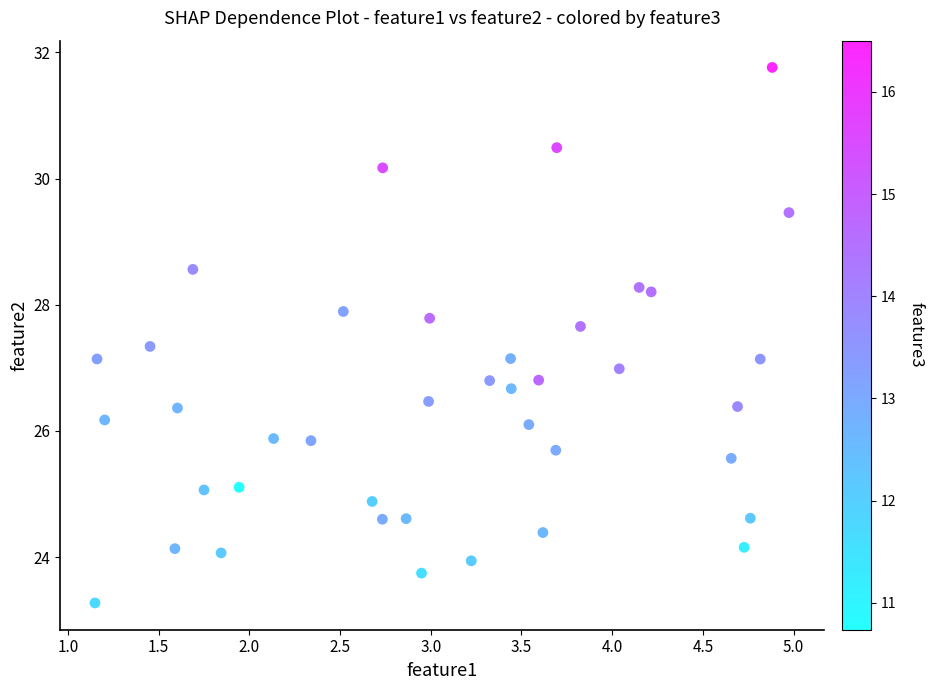

What is the range of X values (max minus min)?

3.8